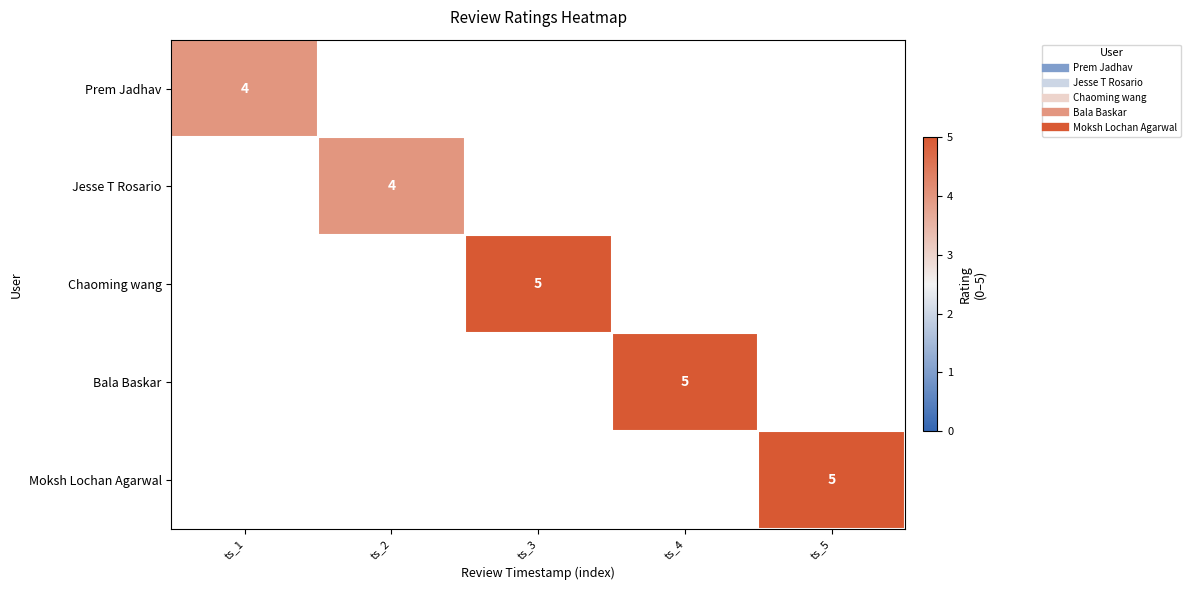

Which has a higher value, ts_1 or ts_5?

ts_5